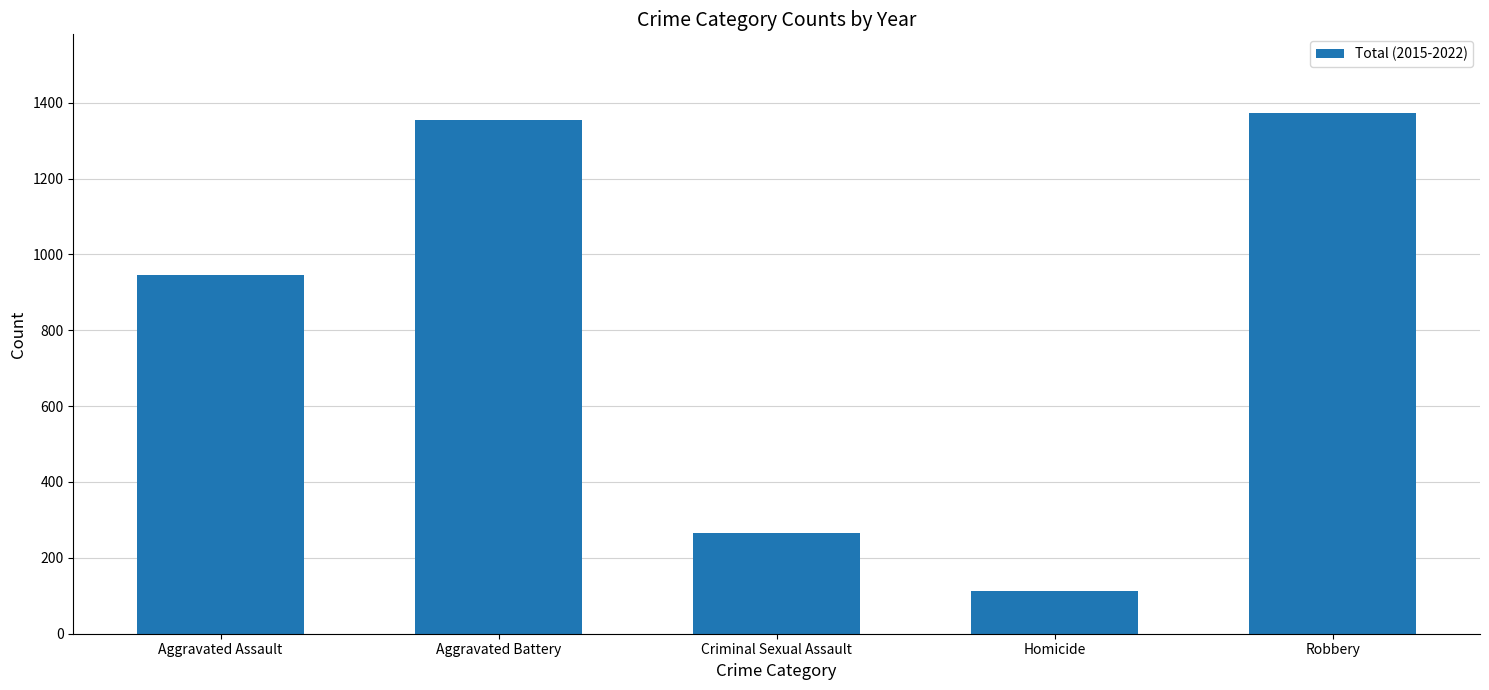

How many bars are there in total?

5